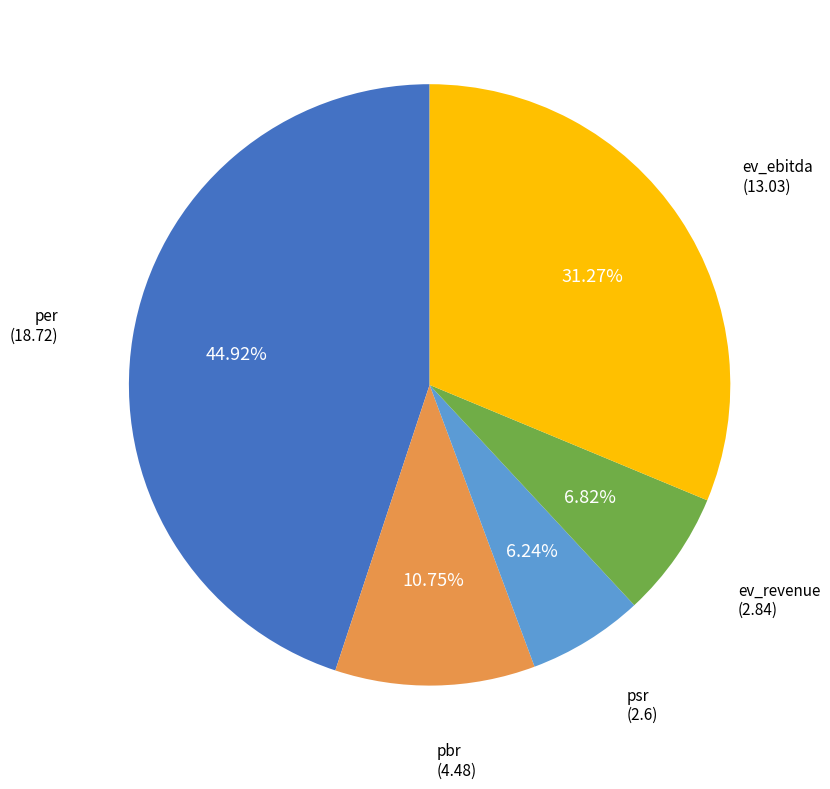

True or false: per accounts for 45% of the total.

True